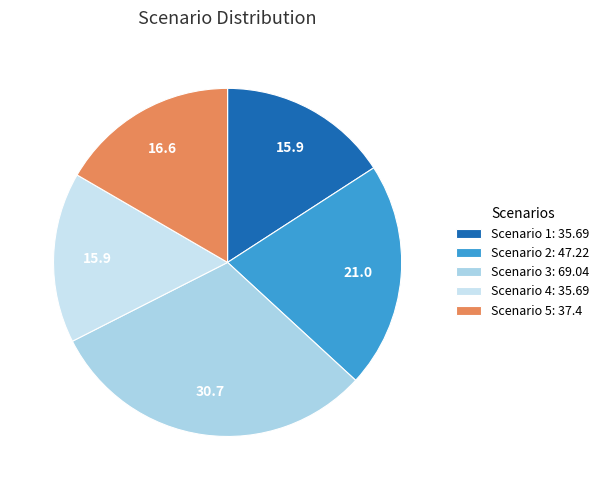

Is there any slice that represents more than half of the pie?

No